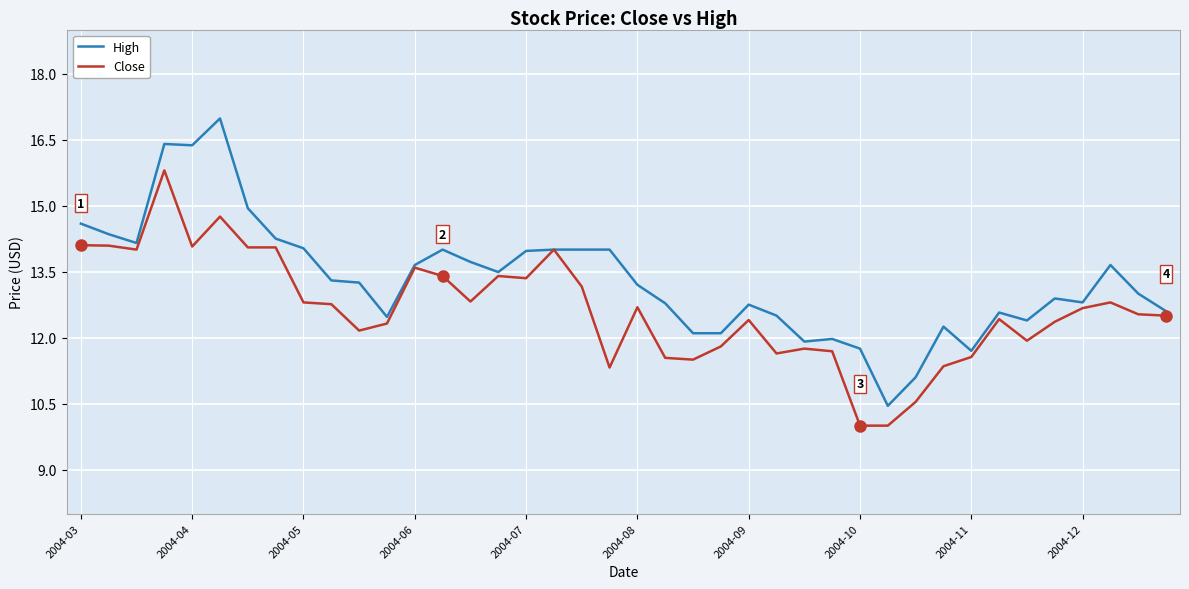

Count the number of categories in the chart.

40